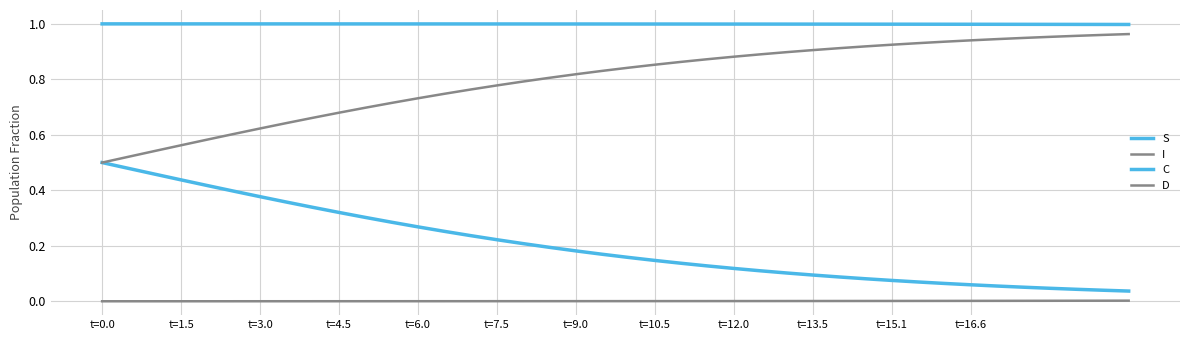

Does the chart display data point markers on the line(s)?

No